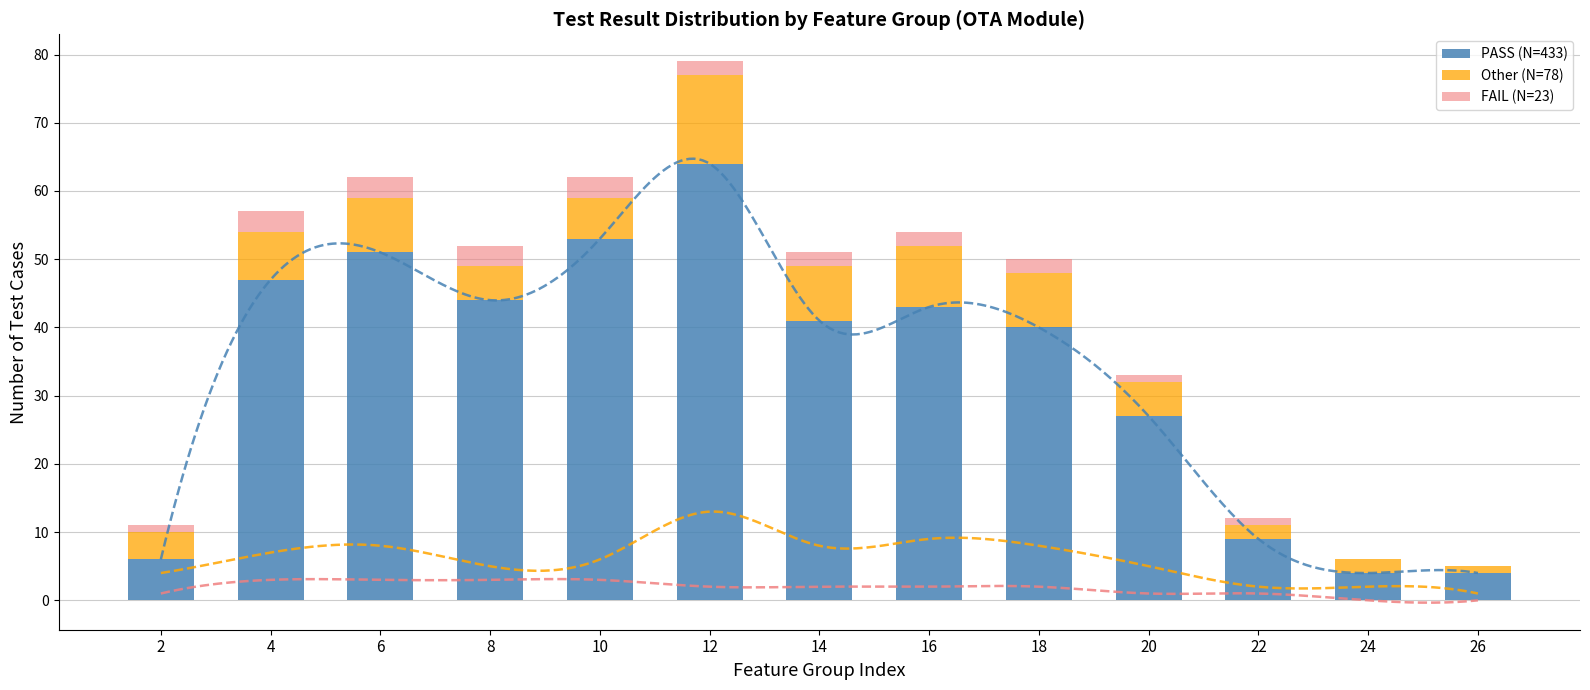

What is the average value of the PASS (Train) series?

33